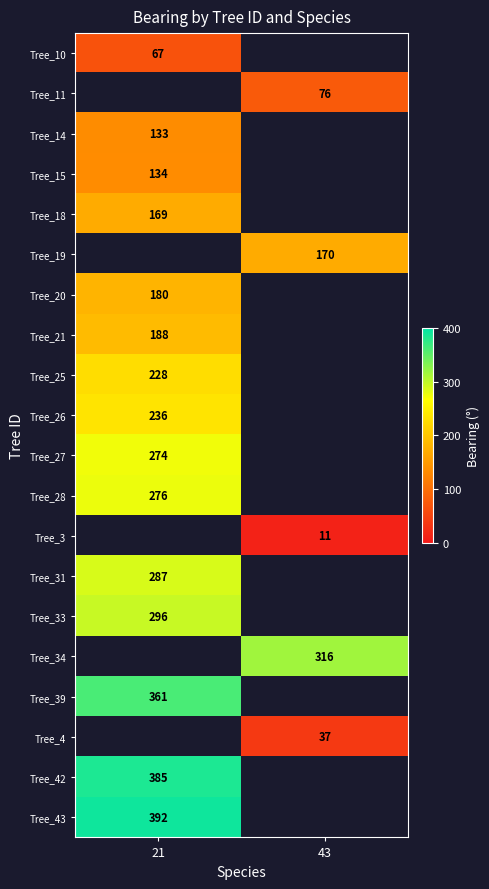

How many series are shown in this chart?

20